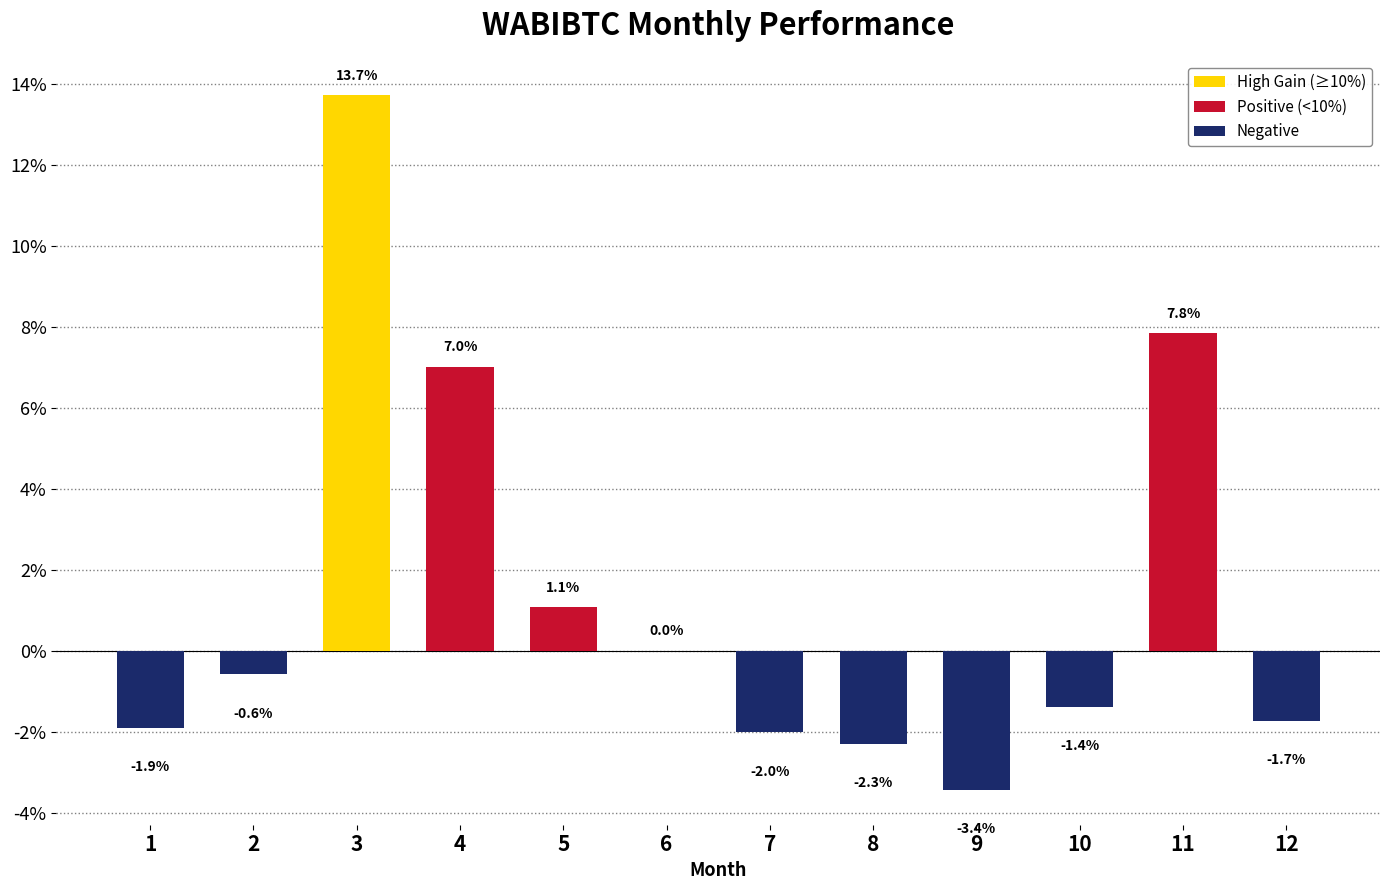

The value at 6 is 0.0. True or false?

True